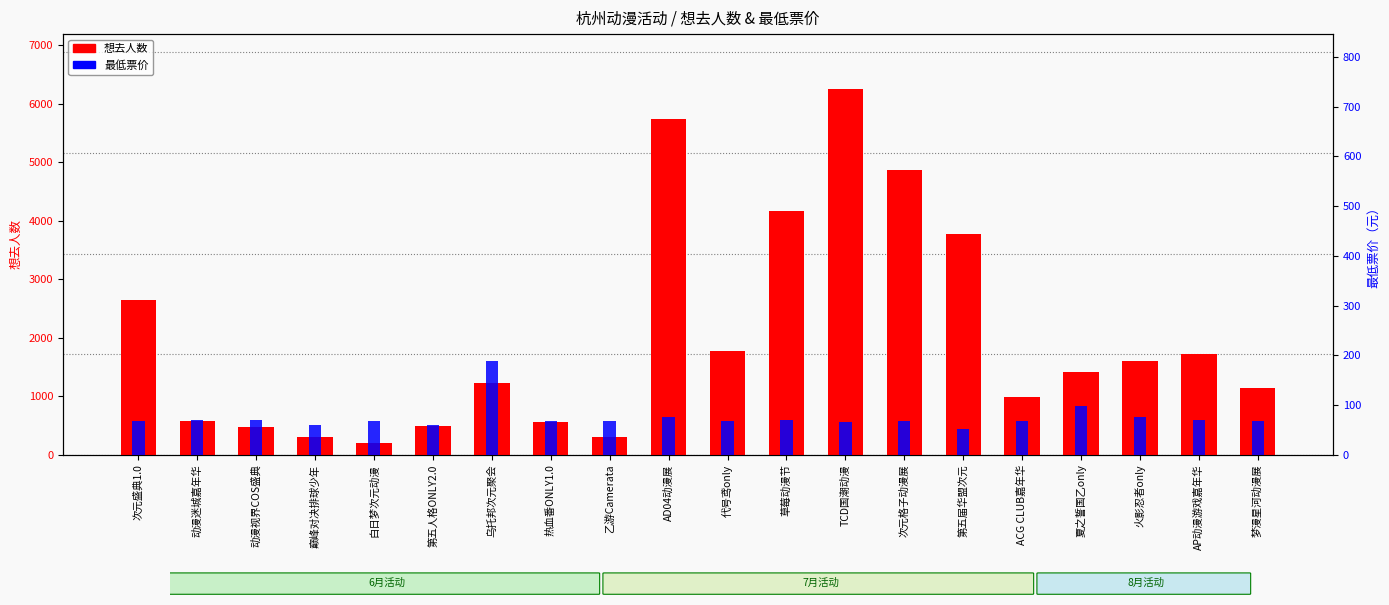

What is the average value of the 最低票价 series?

74.9